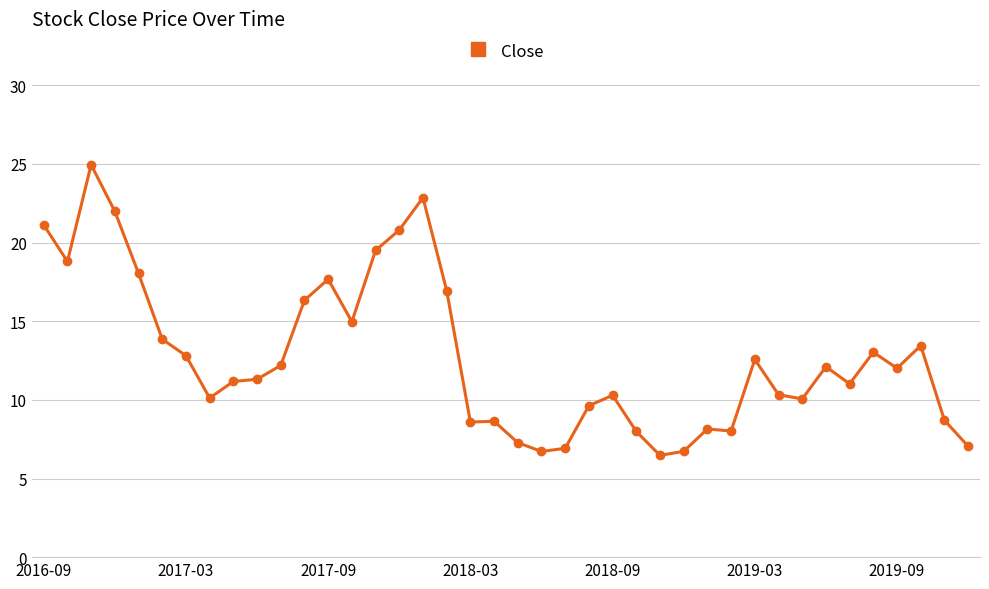

True or false: the data has more than 1 interior local peaks.

True